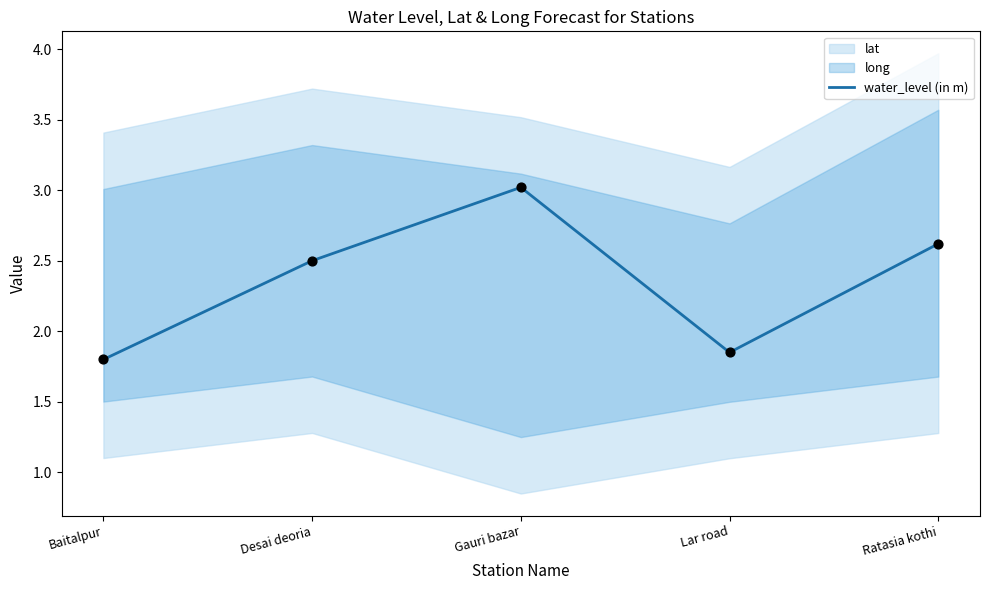

What is the change in value from Gauri bazar to Lar road?

-1.2